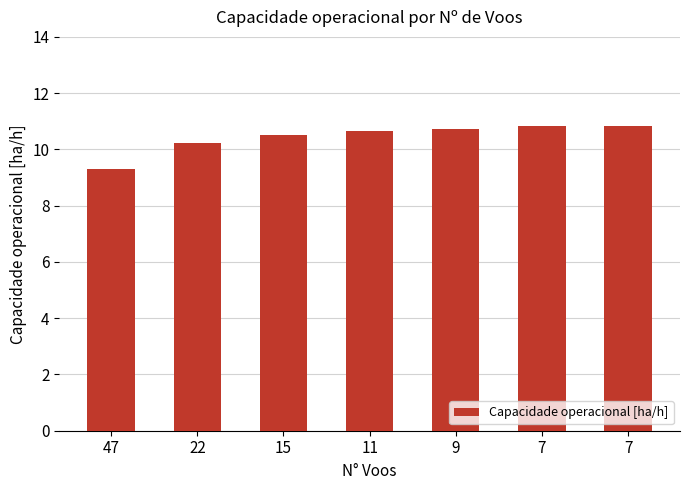

Are the bars horizontal?

No